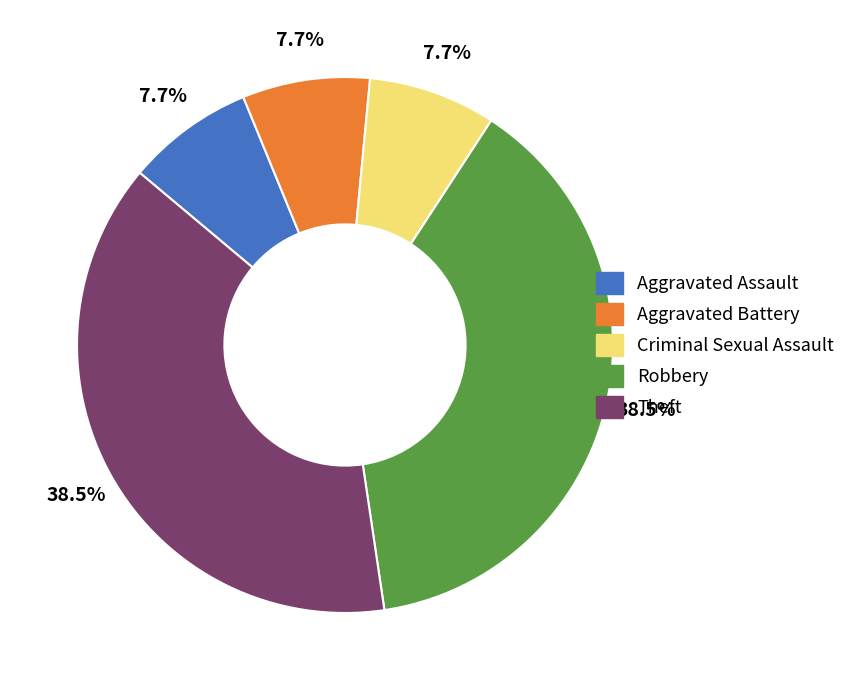

Between Aggravated Assault and Robbery, which is larger?

Robbery